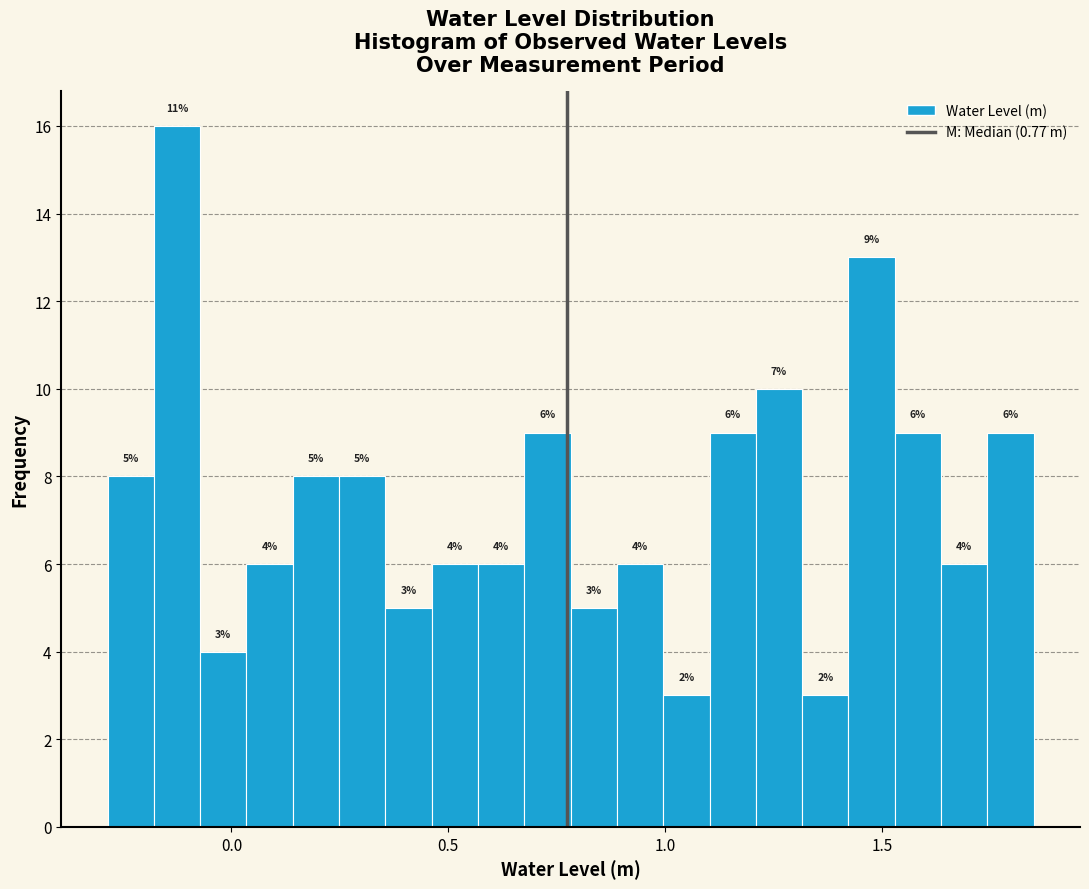

Around what value on the x-axis is the tallest bar? Give the approximate position of its centre, as read against the axis.

-0.15